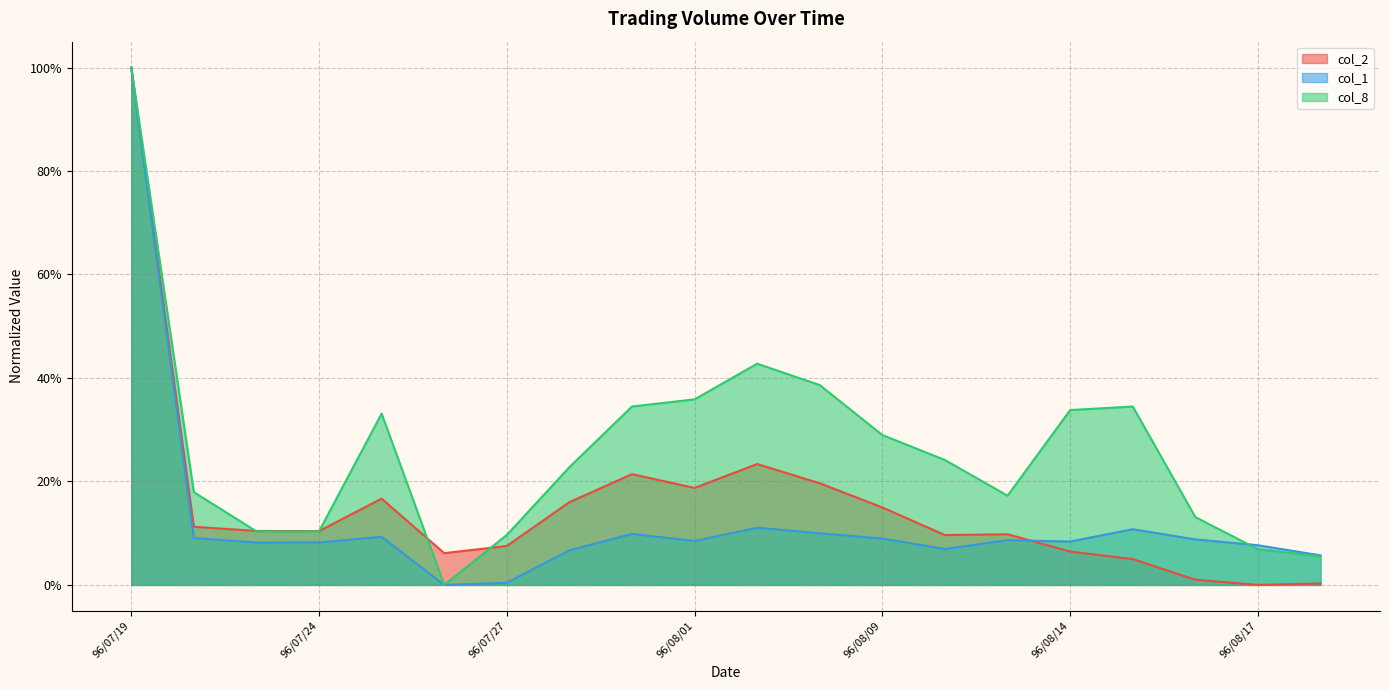

What is the difference between the maximum and minimum values in the col_8 series?

1.0